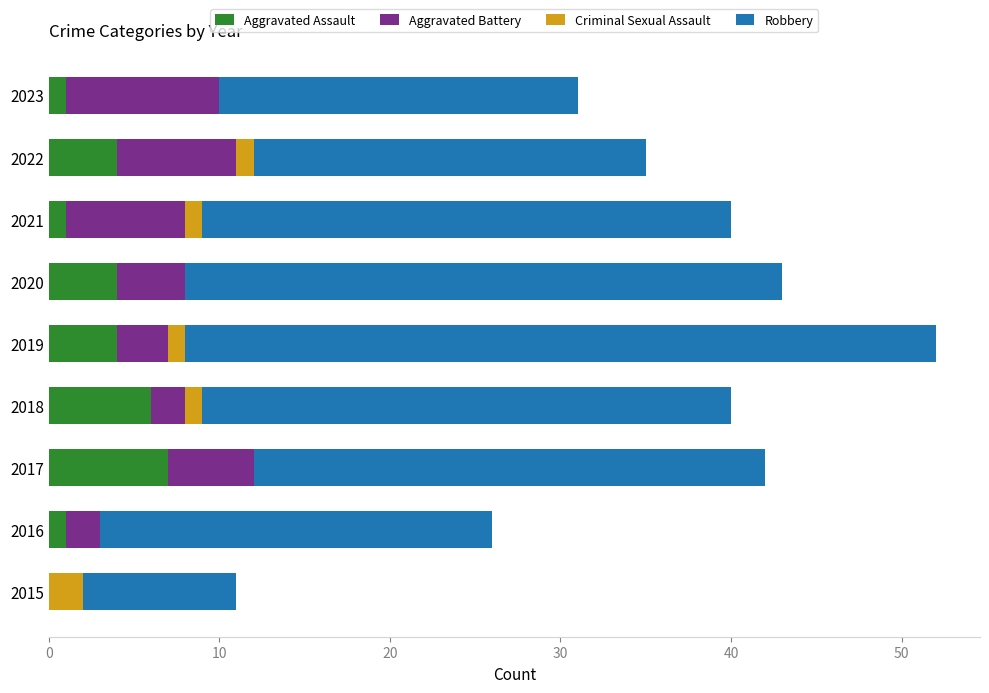

At which category is the sum across all series the highest?

2019